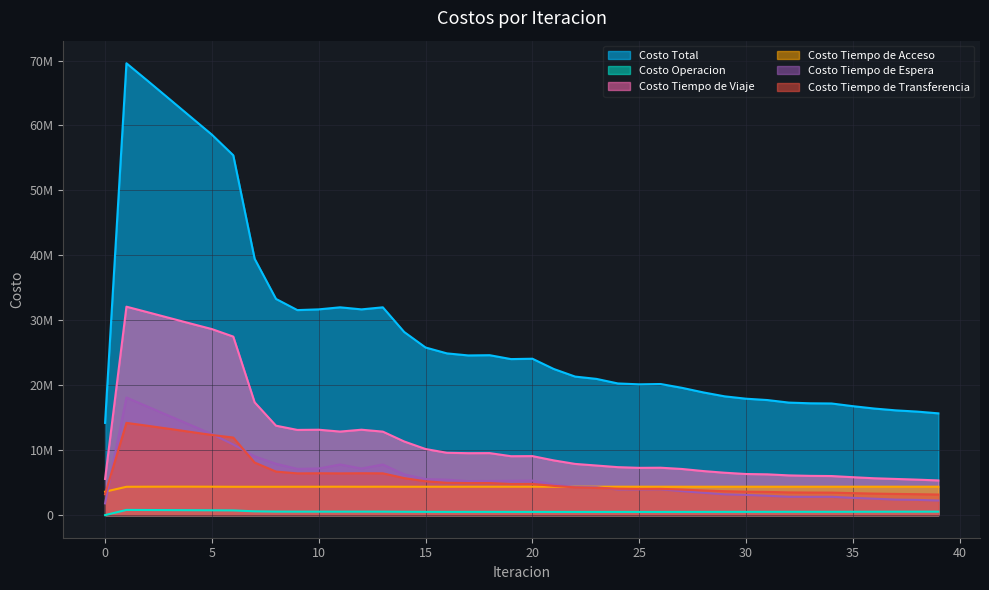

Reading left to right, list all the values displayed in this chart.

Costo Total: 0=14200479.6	1=69577788.8	2=66854779.0	3=64102196.3	4=61339799.9	5=58582628.0	6=55406568.6	7=39473757.5	8=33290322.7	9=31571028.1	10=31683098.6	11=31998390.0	12=31682269.5	13=31997642.5	14=28199534.0	15=25809769.6	16=24904684.7	17=24588951.8	18=24626176.7	19=24026193.4	20=24083133.6	21=22503598.7	22=21332418.1	23=20977449.9	24=20275464.8	25=20139530.3	26=20189167.0	27=19602435.7	28=18896021.7	29=18288788.6	30=17927313.5	31=17718787.7	32=17327991.1	33=17220047.0	34=17191858.5	35=16776672.5	36=16413686.4	37=16133220.3	38=15942532.2	39=15672053.4
Costo Operacion: 0=0.0	1=802675.2	2=787966.9	3=773145.8	4=758391.9	5=743873.3	6=725924.4	7=585819.9	8=538903.8	9=532531.4	10=533172.3	11=530170.5	12=533205.0	13=530121.6	14=512271.4	15=501830.0	16=495897.1	17=497703.2	18=497927.5	19=493354.1	20=493670.8	21=490518.3	22=489442.8	23=489054.3	24=491006.2	25=489585.7	26=489747.1	27=492372.0	28=494573.1	29=498641.9	30=500482.6	31=503499.3	32=507546.3	33=508353.8	34=507913.4	35=513290.8	36=518683.3	37=524499.0	38=527111.7	39=532763.9
Costo Tiempo de Viaje: 0=5570231.4	1=32096849.6	2=31238243.2	3=30369536.2	4=29502525.1	5=28646522.9	6=27492384.7	7=17371006.4	8=13772029.5	9=13120450.4	10=13150811.5	11=12866277.6	12=13152040.2	13=12858510.5	14=11339820.6	15=10179085.5	16=9601022.9	17=9538932.9	18=9550070.7	19=9072460.0	20=9088042.7	21=8428741.2	22=7885662.8	23=7638064.0	24=7386953.5	25=7281310.9	26=7300637.3	27=7106785.6	28=6786115.4	29=6527820.5	30=6331887.4	31=6281607.8	32=6119356.3	33=6047094.6	34=6018448.8	35=5840038.2	36=5675841.7	37=5571968.5	38=5465432.3	39=5342034.2
Costo Tiempo de Acceso: 0=3609320.3	1=4363779.2	2=4376409.5	3=4382589.5	4=4382730.3	5=4376923.4	6=4364984.5	7=4365533.5	8=4366244.7	9=4369002.2	10=4370542.8	11=4377273.8	12=4370582.9	13=4377395.1	14=4368330.6	15=4368730.1	16=4369020.9	17=4372519.1	18=4373195.8	19=4375248.0	20=4376257.9	21=4373114.9	22=4372918.7	23=4375726.5	24=4375686.7	25=4374013.2	26=4374703.0	27=4374224.1	28=4373631.4	29=4374462.5	30=4375088.6	31=4375151.4	32=4375109.8	33=4376078.1	34=4375841.8	35=4376366.2	36=4377047.1	37=4377504.7	38=4377896.0	39=4378537.6
Costo Tiempo de Espera: 0=1811046.3	1=18110463.3	2=16695813.6	3=15286963.3	4=13880587.8	5=12474245.5	6=10879592.9	7=9055231.7	8=7909171.6	9=7120516.4	10=7182611.0	11=7796101.0	12=7178326.1	13=7796826.7	14=6279173.5	15=5548376.4	16=5459848.3	17=5244922.2	18=5264306.8	19=5291067.7	20=5321263.3	21=4706721.0	22=4313689.7	23=4288825.6	24=3951653.5	25=3960141.9	26=3979475.9	27=3689637.8	28=3442229.9	29=3202061.1	30=3114081.0	31=2984303.5	32=2828203.5	33=2815039.6	34=2824182.4	35=2659640.8	36=2526955.4	37=2393112.4	38=2347846.8	39=2246768.5
Costo Tiempo de Transferencia: 0=3209881.6	1=14204021.4	2=13756345.9	3=13289961.4	4=12815564.9	5=12341063.0	6=11943682.1	7=8096166.0	8=6703973.1	9=6428527.6	10=6445961.0	11=6428567.1	12=6448115.3	13=6434788.6	14=5699937.8	15=5211747.6	16=4978895.5	17=4934874.3	18=4940676.0	19=4794063.6	20=4803898.8	21=4504503.2	22=4270704.1	23=4185779.5	24=4070164.9	25=4034478.7	26=4044603.7	27=3939416.2	28=3799472.0	29=3685802.6	30=3605773.9	31=3574225.7	32=3497775.2	33=3473481.0	34=3465472.1	35=3387336.5	36=3315158.7	37=3266135.7	38=3224245.3	39=3171949.2